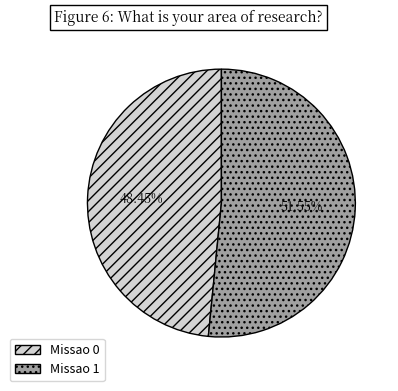

True or false: Missao 0 accounts for 54% of the total.

False